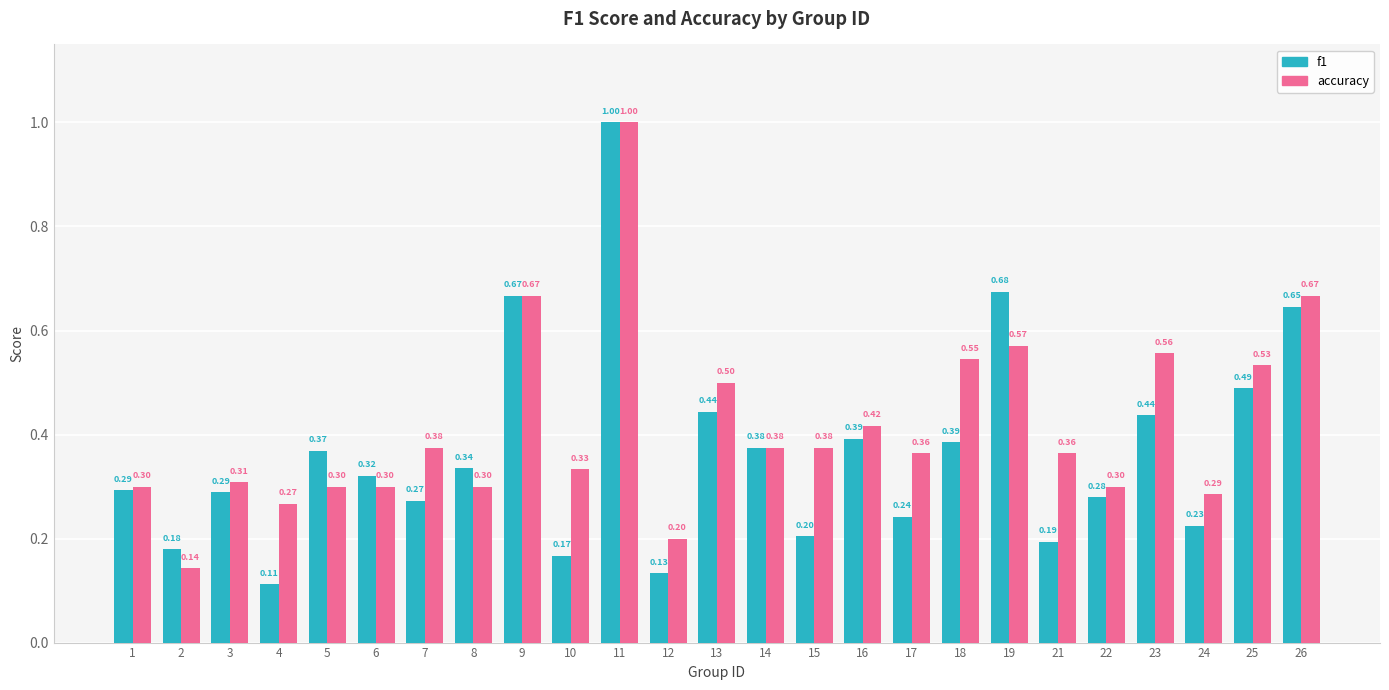

At 26, list the series in order from largest to smallest.

accuracy, f1